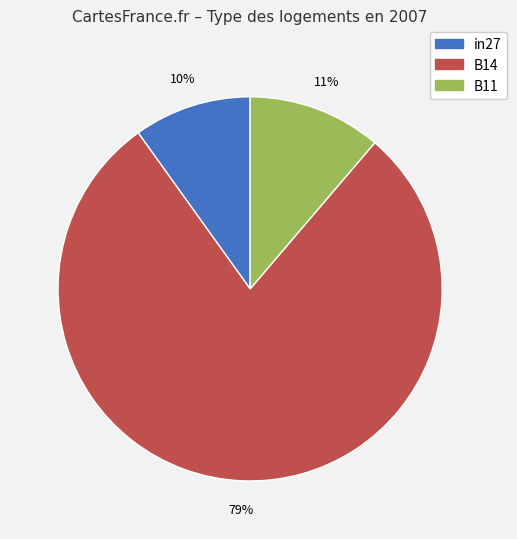

Which slice is the smallest?

in27